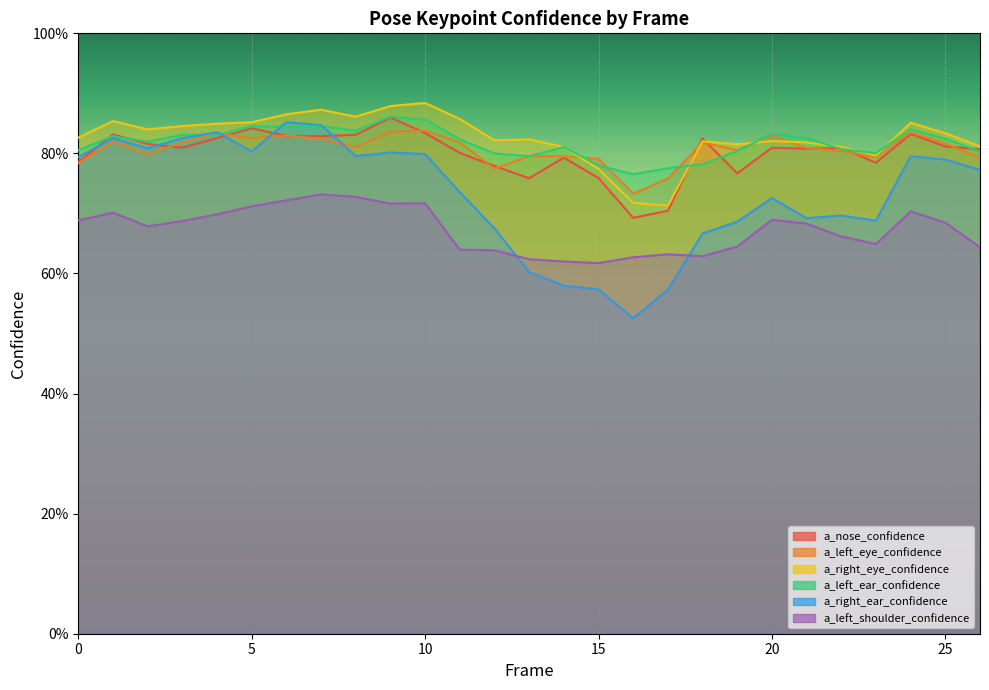

Reading left to right, list all the values displayed in this chart.

a_nose_confidence: 0.8	0.8	0.8	0.8	0.8	0.8	0.8	0.8	0.8	0.9	0.8	0.8	0.8	0.8	0.8	0.8	0.7	0.7	0.8	0.8	0.8	0.8	0.8	0.8	0.8	0.8	0.8
a_left_eye_confidence: 0.8	0.8	0.8	0.8	0.8	0.8	0.8	0.8	0.8	0.8	0.8	0.8	0.8	0.8	0.8	0.8	0.7	0.8	0.8	0.8	0.8	0.8	0.8	0.8	0.8	0.8	0.8
a_right_eye_confidence: 0.8	0.9	0.8	0.8	0.8	0.9	0.9	0.9	0.9	0.9	0.9	0.9	0.8	0.8	0.8	0.8	0.7	0.7	0.8	0.8	0.8	0.8	0.8	0.8	0.9	0.8	0.8
a_left_ear_confidence: 0.8	0.8	0.8	0.8	0.8	0.8	0.8	0.8	0.8	0.9	0.9	0.8	0.8	0.8	0.8	0.8	0.8	0.8	0.8	0.8	0.8	0.8	0.8	0.8	0.8	0.8	0.8
a_right_ear_confidence: 0.8	0.8	0.8	0.8	0.8	0.8	0.9	0.8	0.8	0.8	0.8	0.7	0.7	0.6	0.6	0.6	0.5	0.6	0.7	0.7	0.7	0.7	0.7	0.7	0.8	0.8	0.8
a_left_shoulder_confidence: 0.7	0.7	0.7	0.7	0.7	0.7	0.7	0.7	0.7	0.7	0.7	0.6	0.6	0.6	0.6	0.6	0.6	0.6	0.6	0.6	0.7	0.7	0.7	0.6	0.7	0.7	0.6